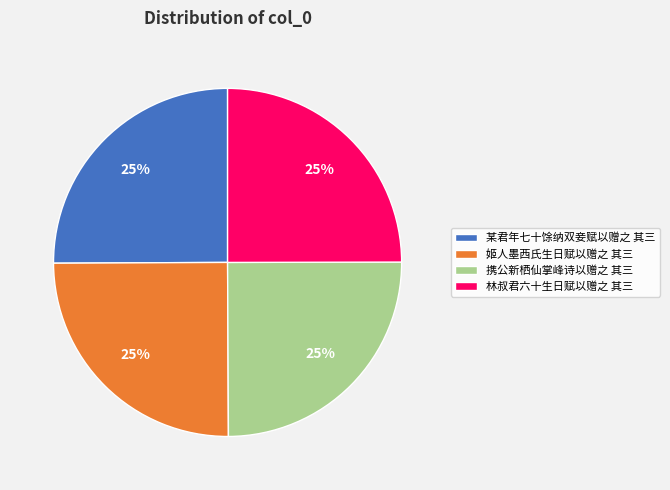

To the nearest percent, what percentage of the pie is 某君年七十馀纳双妾赋以赠之 其三?

25%